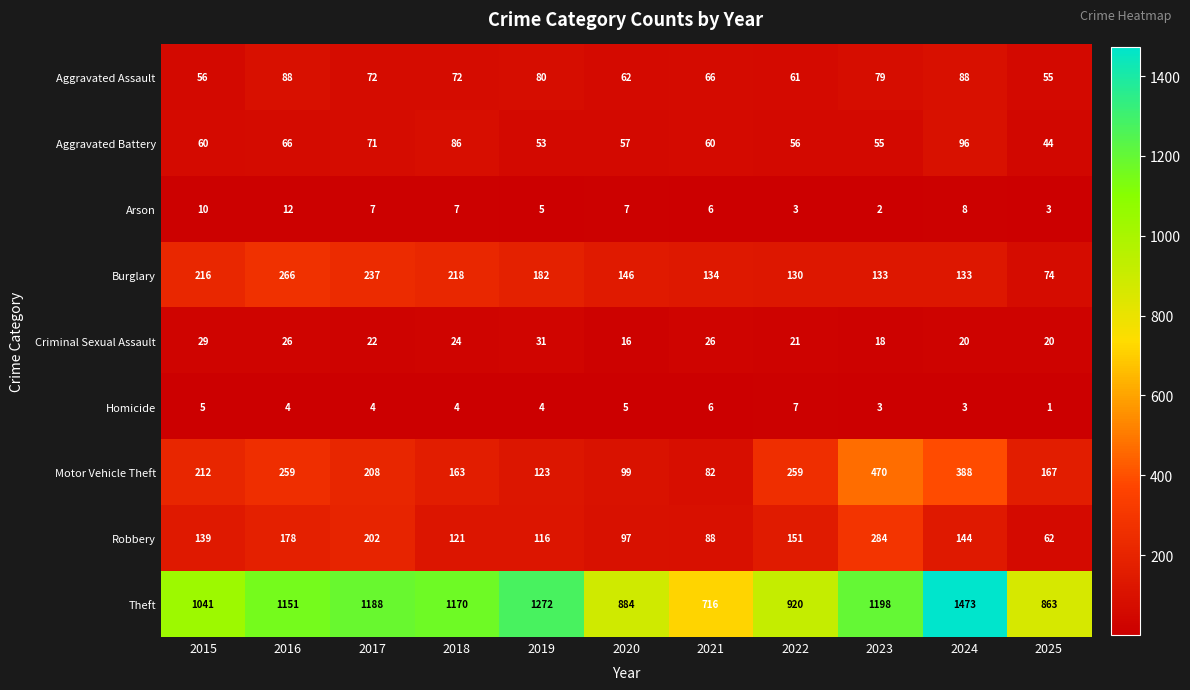

Is it true that Robbery equals 82 at 2024?

False